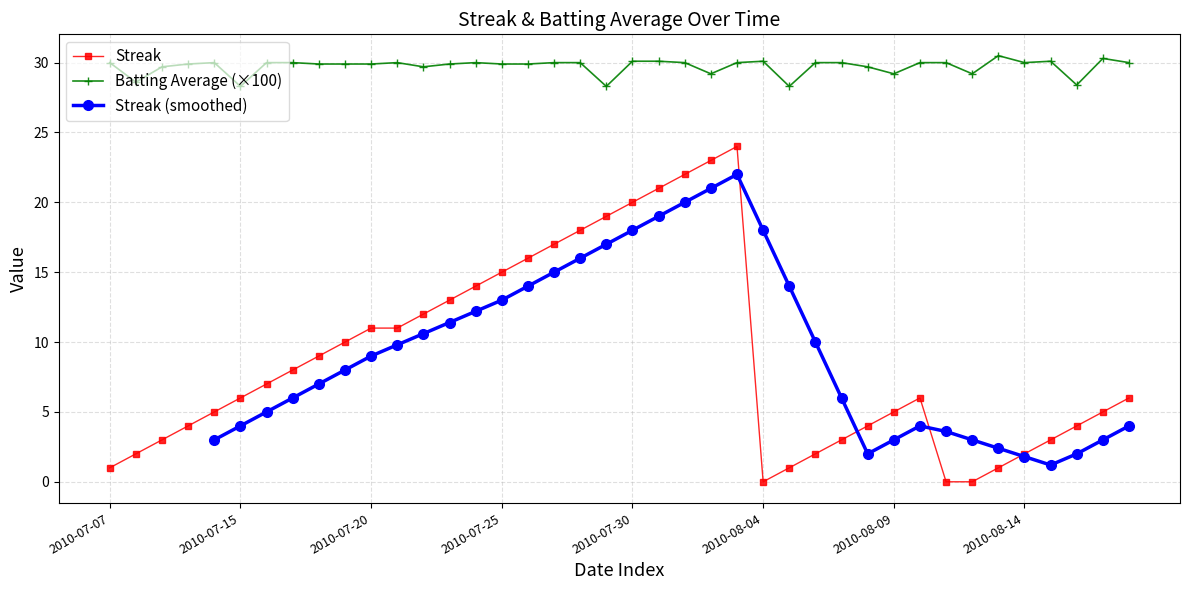

Is it true that Batting Average1 equals 29.7 at 2010-07-22?

True